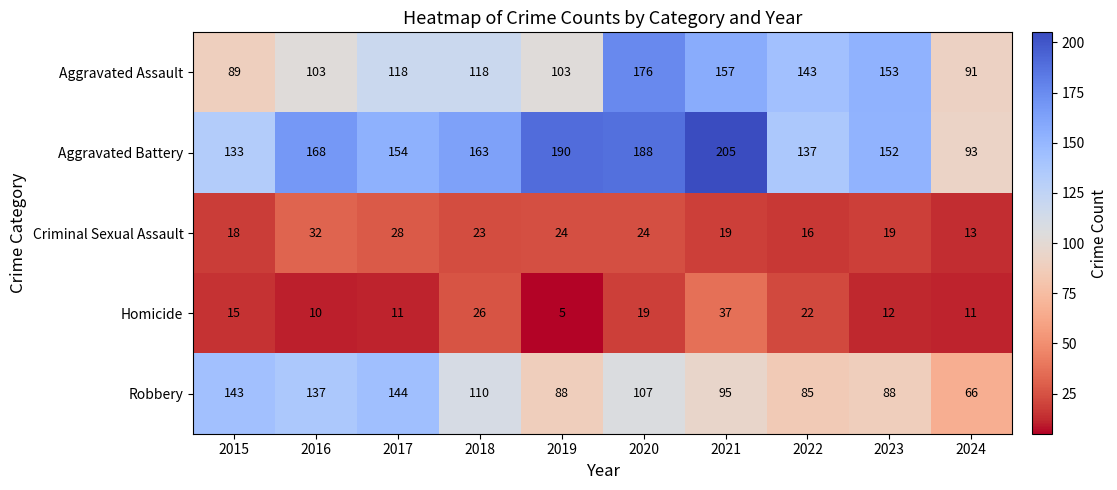

Where does the Aggravated Battery series first go above 163?

2016